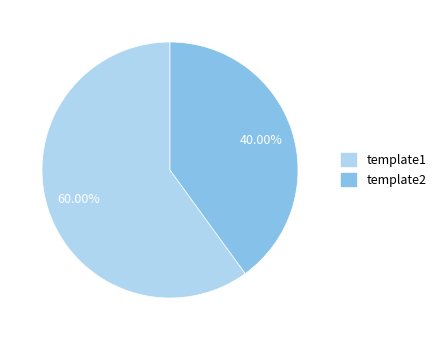

Is template2 the majority of the pie?

No